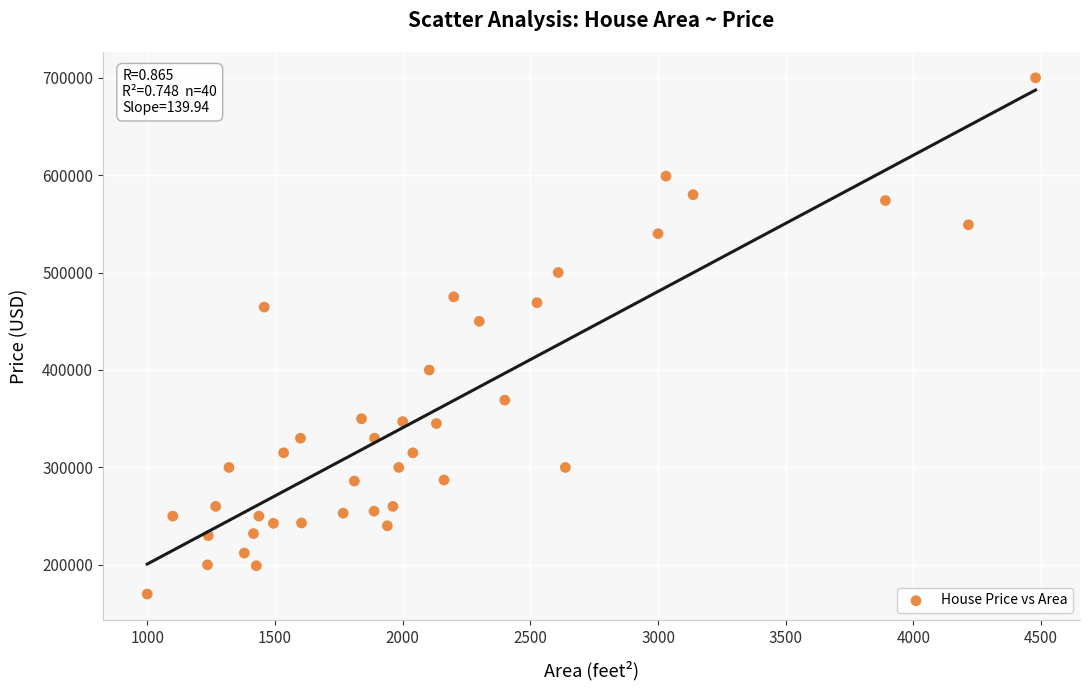

What is the range of Y values (max minus min)?

530000